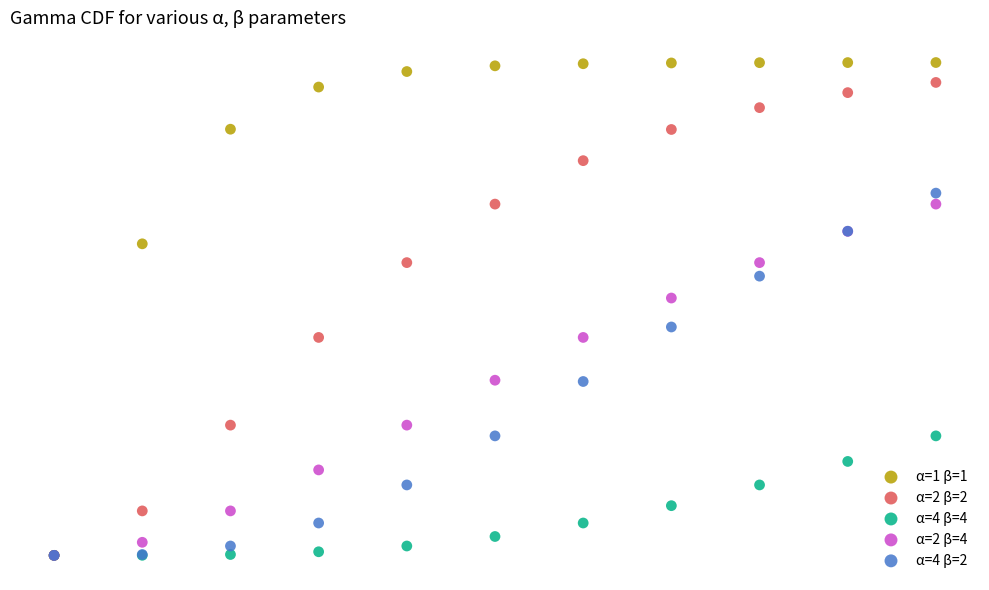

What are all the series names shown in the legend?

α=1 β=1, α=2 β=2, α=4 β=4, α=2 β=4, α=4 β=2